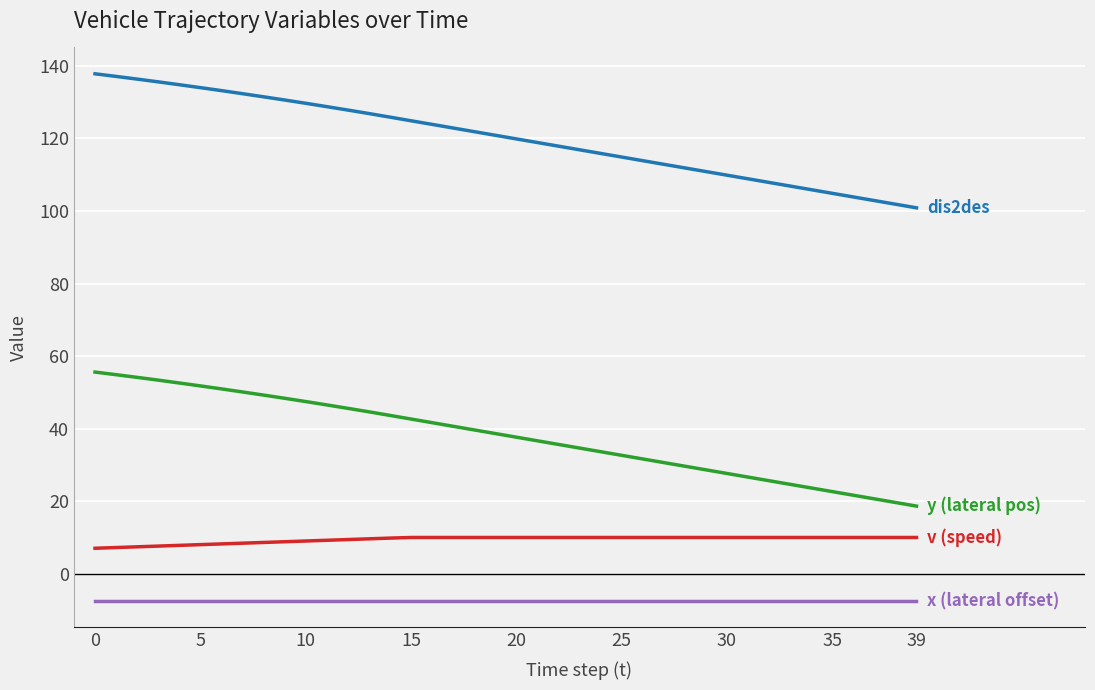

What is the smallest value displayed?

-7.5